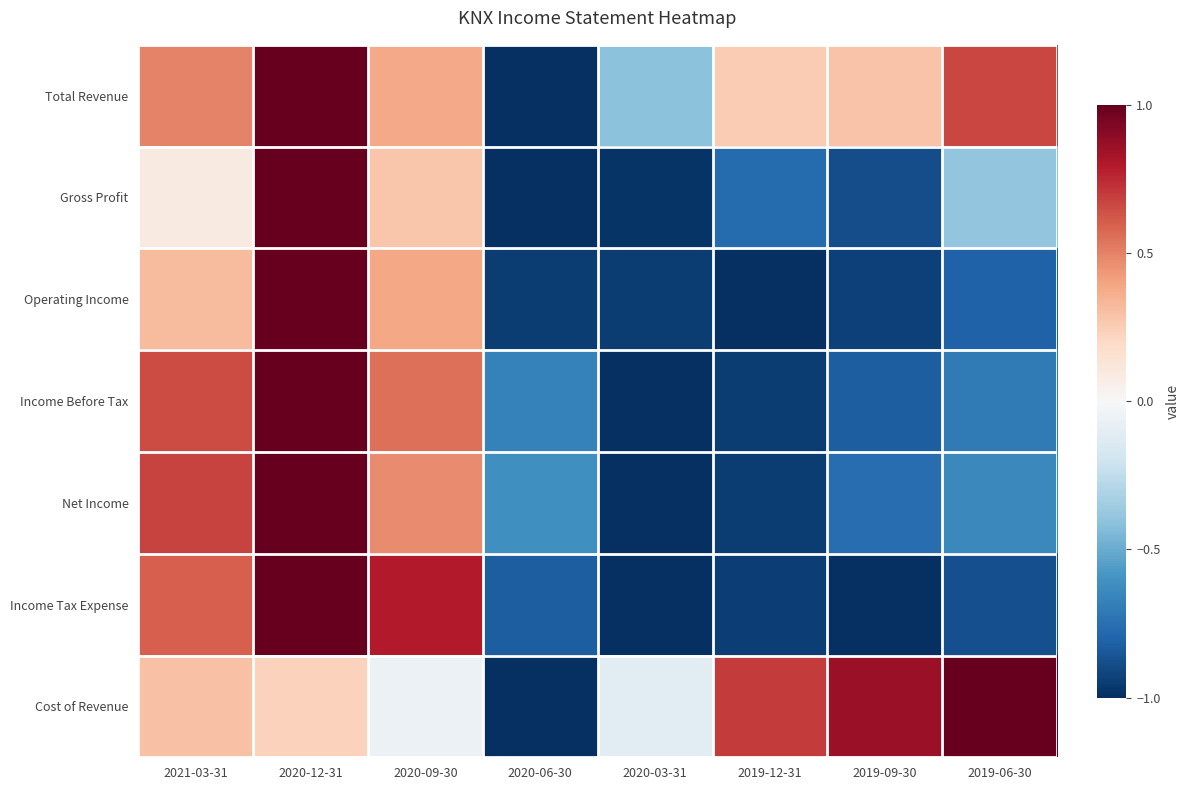

Reading left to right, list all the values displayed in this chart.

Total Revenue: 2021-03-31=0.5	2020-12-31=1.0	2020-09-30=0.4	2020-06-30=-1.0	2020-03-31=-0.4	2019-12-31=0.3	2019-09-30=0.3	2019-06-30=0.7
Gross Profit: 2021-03-31=0.1	2020-12-31=1.0	2020-09-30=0.3	2020-06-30=-1.0	2020-03-31=-1.0	2019-12-31=-0.8	2019-09-30=-0.9	2019-06-30=-0.4
Operating Income: 2021-03-31=0.3	2020-12-31=1.0	2020-09-30=0.4	2020-06-30=-0.9	2020-03-31=-0.9	2019-12-31=-1.0	2019-09-30=-0.9	2019-06-30=-0.8
Income Before Tax: 2021-03-31=0.7	2020-12-31=1.0	2020-09-30=0.6	2020-06-30=-0.7	2020-03-31=-1.0	2019-12-31=-0.9	2019-09-30=-0.8	2019-06-30=-0.7
Net Income: 2021-03-31=0.7	2020-12-31=1.0	2020-09-30=0.5	2020-06-30=-0.6	2020-03-31=-1.0	2019-12-31=-0.9	2019-09-30=-0.8	2019-06-30=-0.6
Income Tax Expense: 2021-03-31=0.6	2020-12-31=1.0	2020-09-30=0.8	2020-06-30=-0.8	2020-03-31=-1.0	2019-12-31=-0.9	2019-09-30=-1.0	2019-06-30=-0.9
Cost of Revenue: 2021-03-31=0.3	2020-12-31=0.2	2020-09-30=-0.1	2020-06-30=-1.0	2020-03-31=-0.1	2019-12-31=0.7	2019-09-30=0.9	2019-06-30=1.0